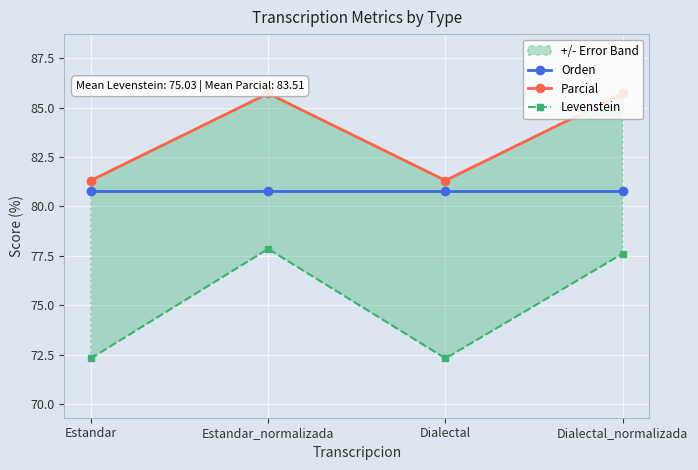

Does the chart display data point markers on the line(s)?

Yes